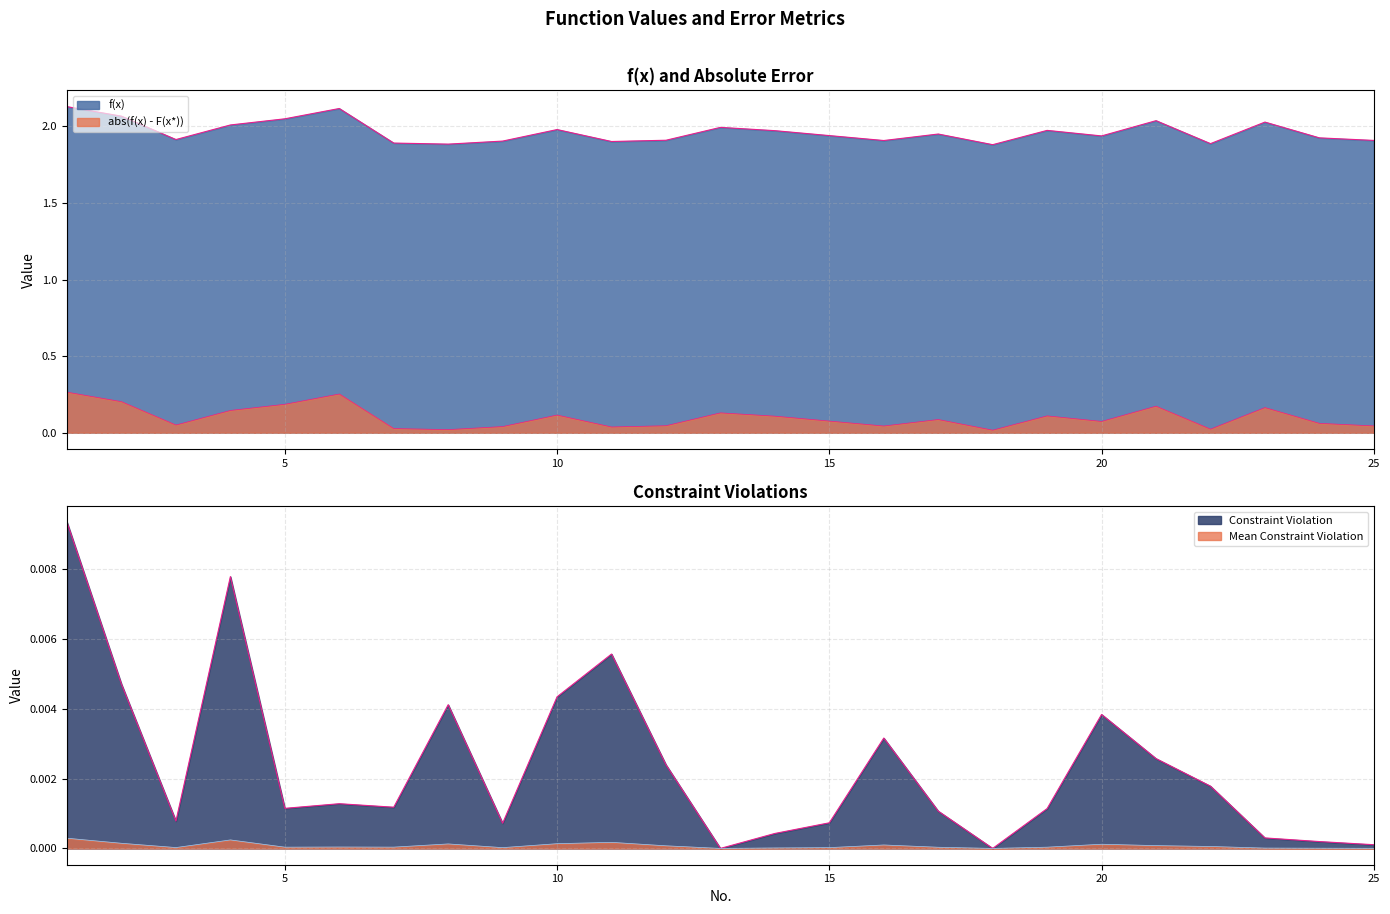

True or false: Mean Constraint Violation and abs(f(x) - F(x*)) intersect in this chart.

False